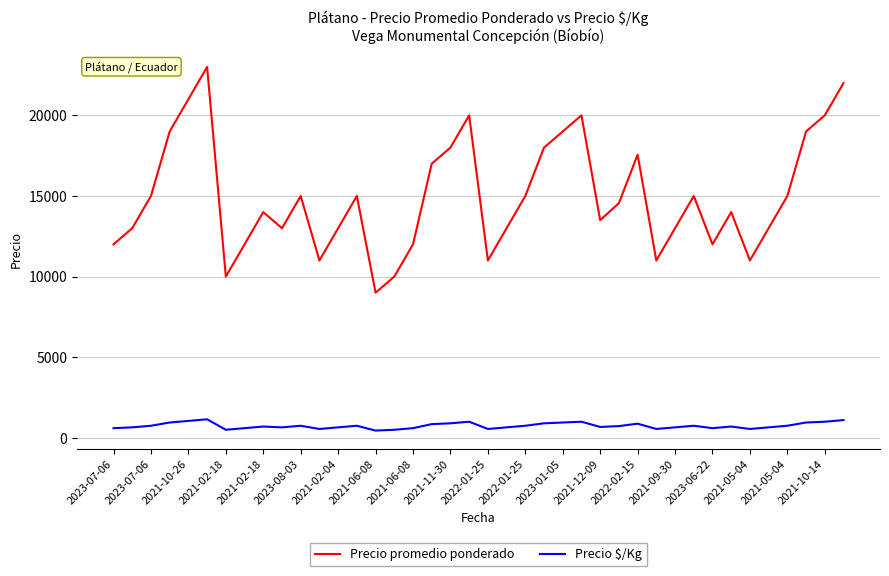

Which series has the largest total across all categories?

Precio promedio ponderado